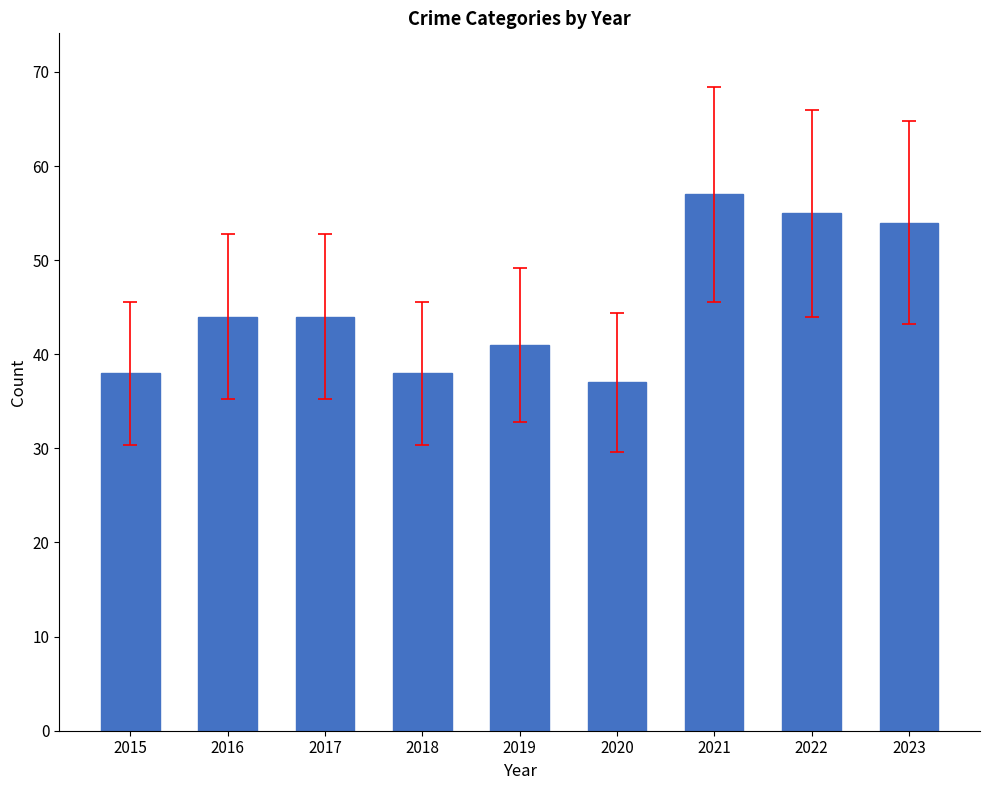

What is the sum of the values at 2022 and 2023?

109